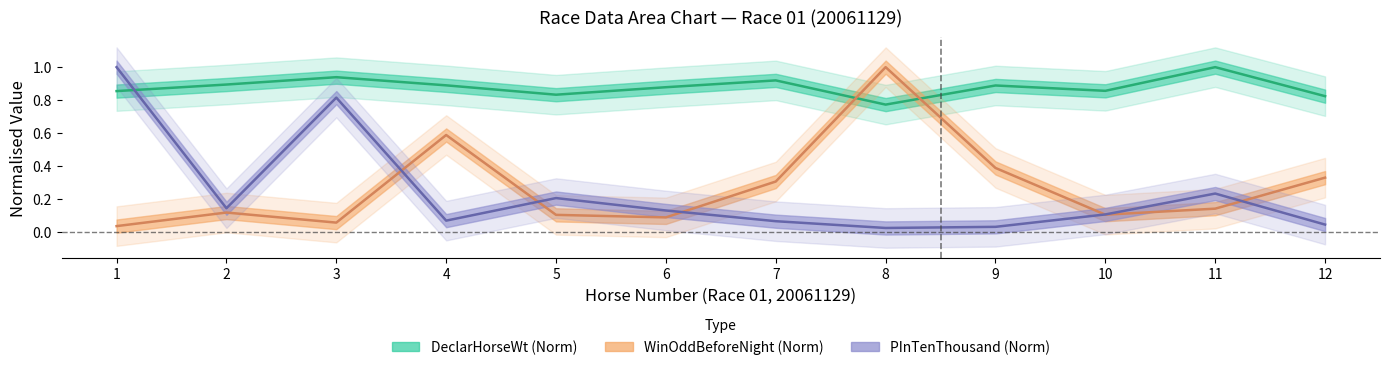

The value of WinOddBeforeNight at 8 is 1.0. True or false?

True